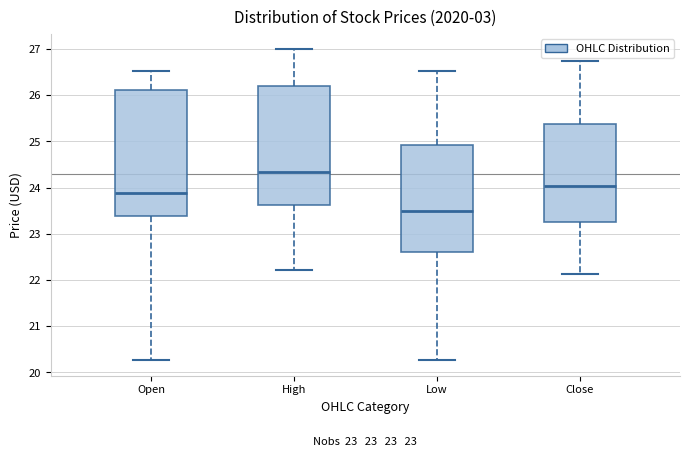

Which box has the highest median line?

High